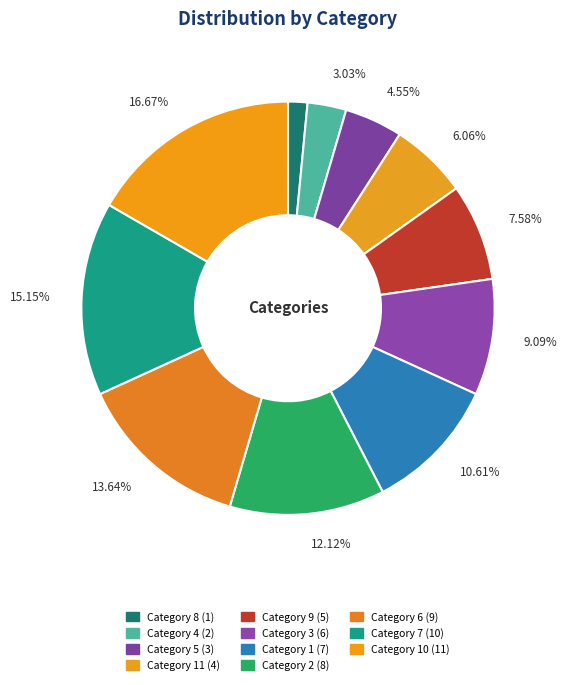

Is there any slice that represents more than half of the pie?

No